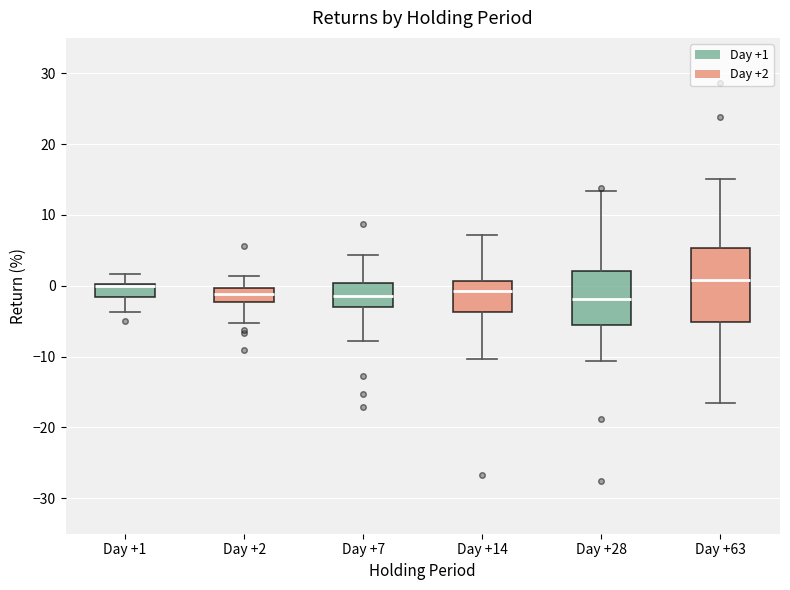

Reading left to right, transcribe this box plot: for each box, give where its median line is, the range the box spans, and where its two whiskers end, as read against the y-axis. The values are not printed on the chart, so give them approximately, as read against the axis.

Day +1: median 0 (drawn on the box's upper edge), box -2 to 0, whiskers -4 to 2
Day +2: median -1, box -2 to 0, whiskers -5 to 1
Day +7: median -1, box -3 to 0, whiskers -8 to 4
Day +14: median -1, box -4 to 1, whiskers -10 to 7
Day +28: median -2, box -6 to 2, whiskers -11 to 13
Day +63: median 1, box -5 to 5, whiskers -17 to 15